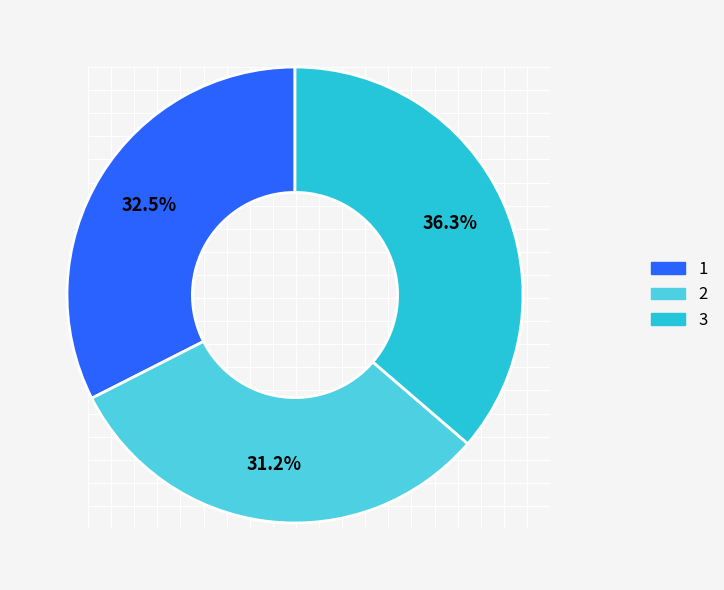

Between 1 and 3, which is larger?

3